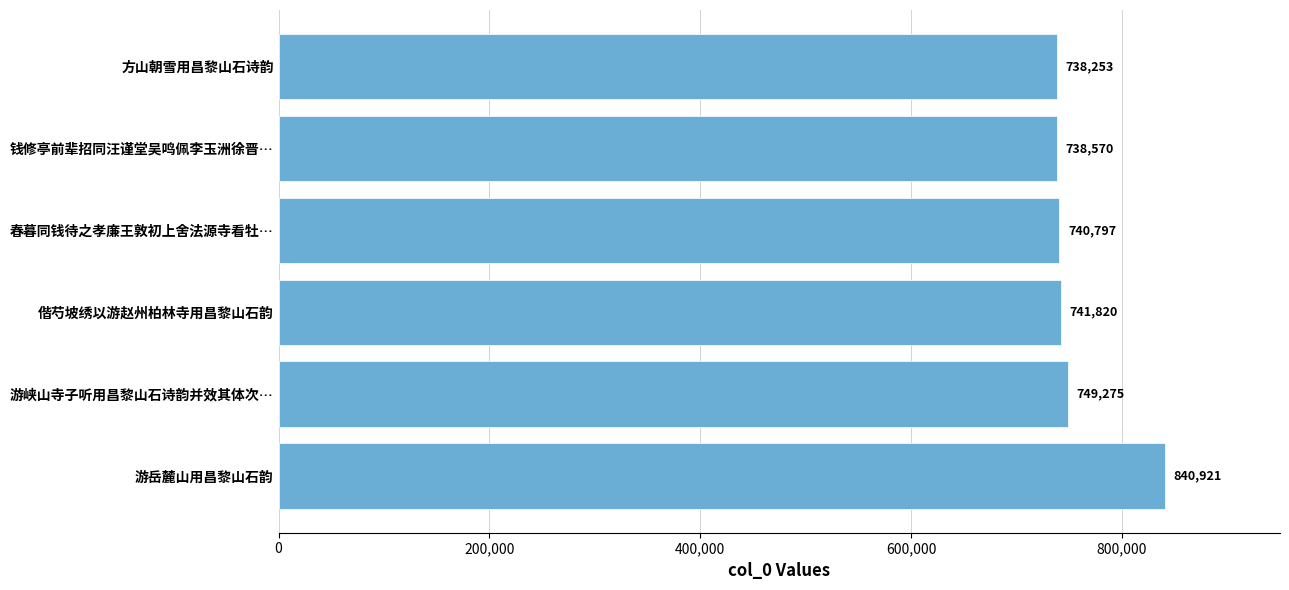

What is the greatest value displayed?

840921